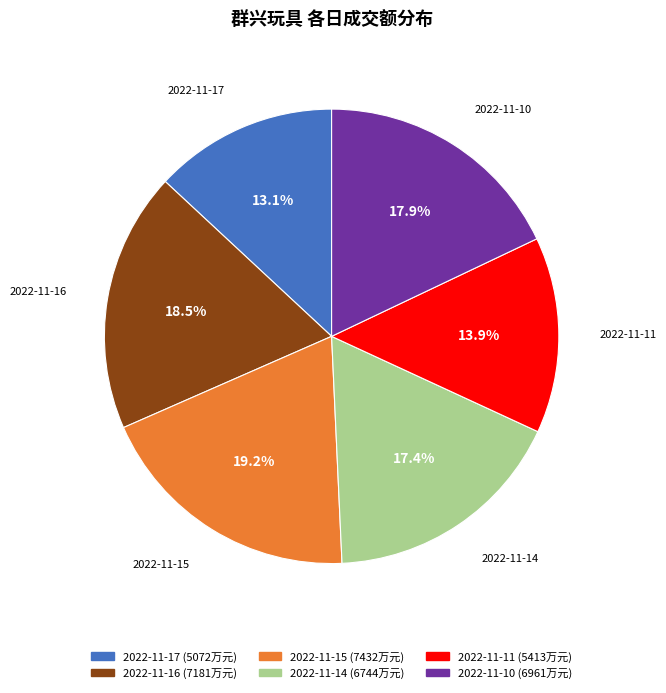

How many segments does this pie chart have?

6